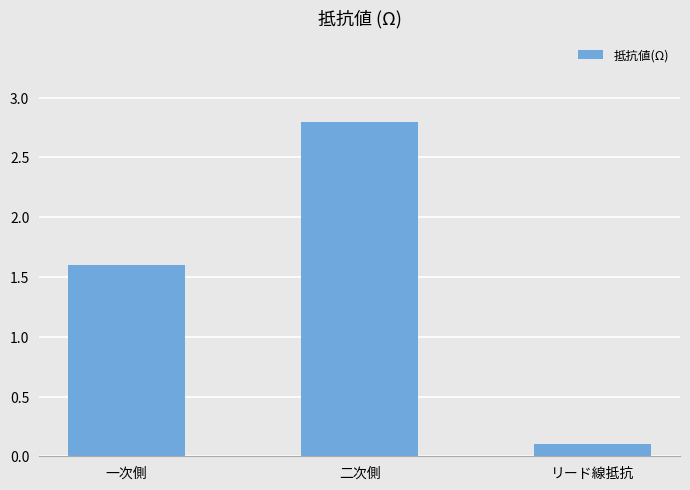

At which label does the data first exceed 1?

一次側